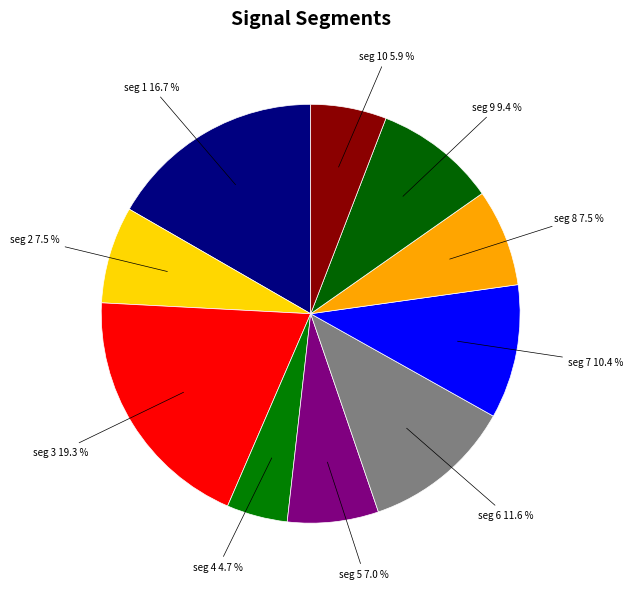

How many segments does this pie chart have?

10